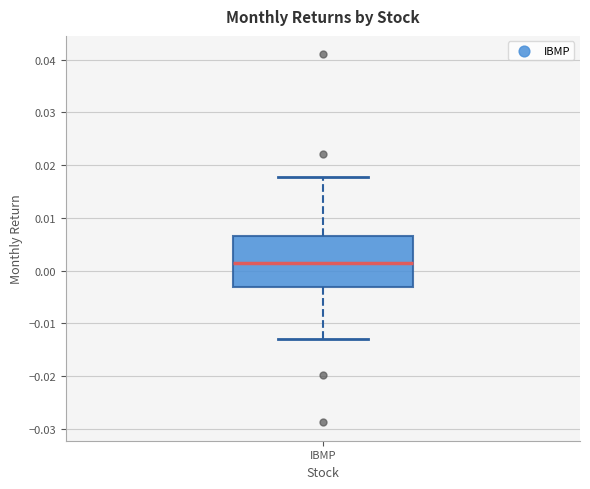

Transcribe this box plot: give where the median line is, the range the box spans, and where the two whiskers end, as read against the y-axis. The values are not printed on the chart, so give them approximately, as read against the axis.

median 0.001, box -0.003 to 0.007, whiskers -0.013 to 0.018